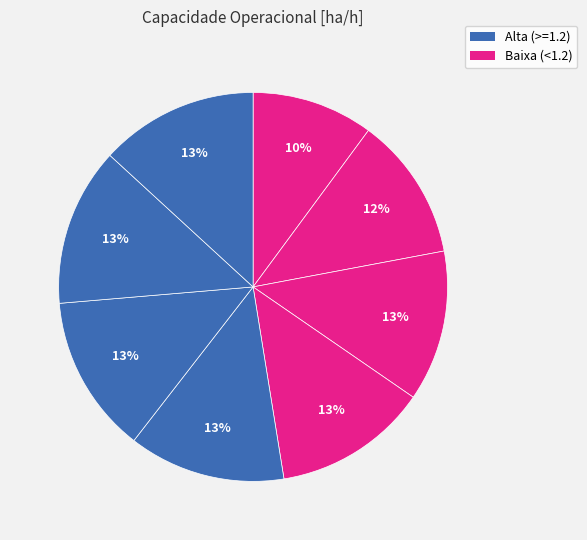

Count the number of slices in the pie.

8